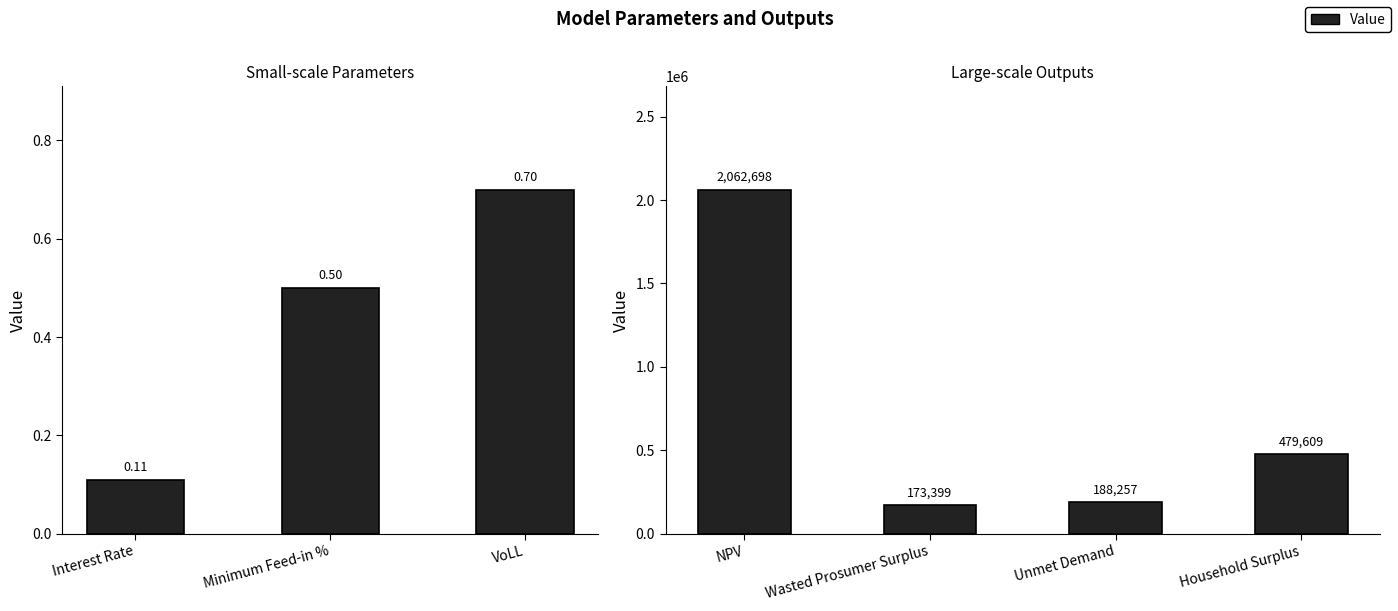

What is the greatest value displayed?

2062698.3